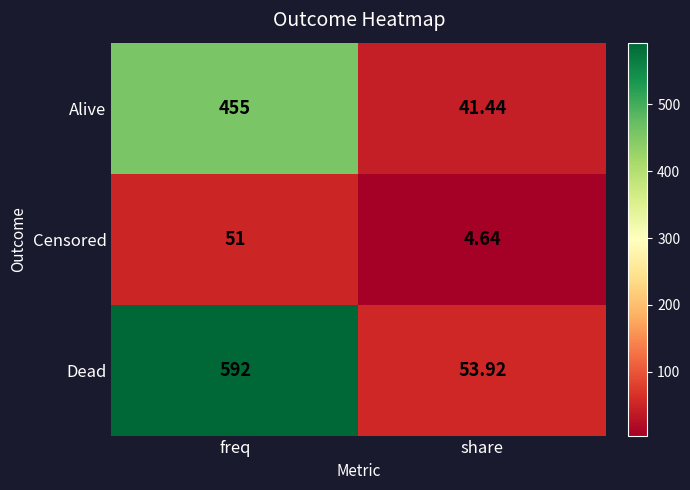

At freq, list the series in order from largest to smallest.

Dead, Alive, Censored